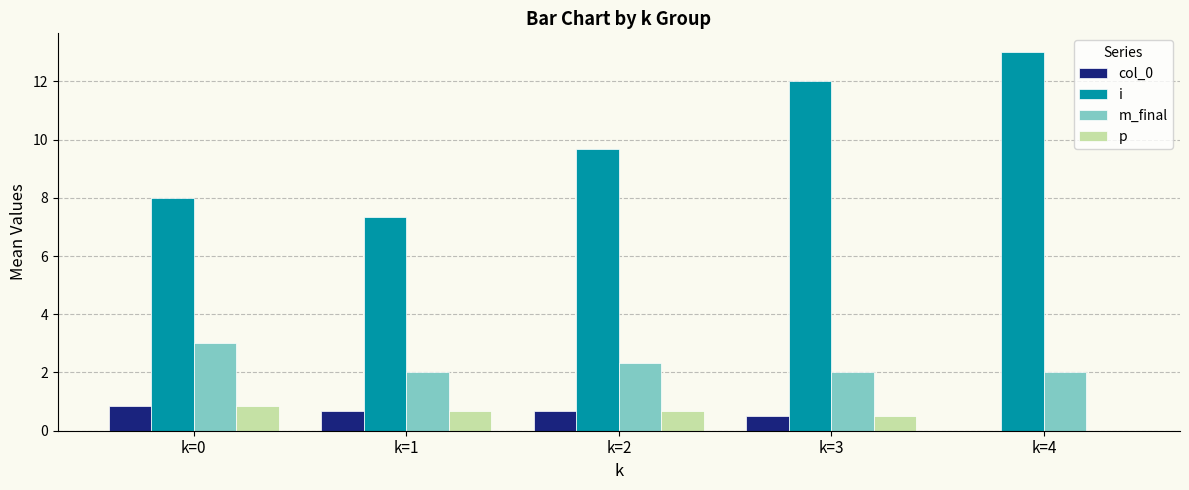

What is the difference between the i values at k=1 and k=2?

2.3